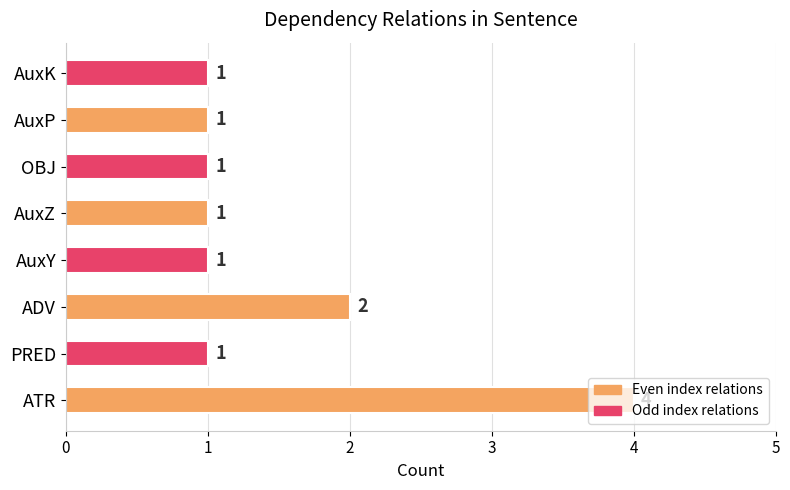

Where is the data nearest to the value 2?

ADV